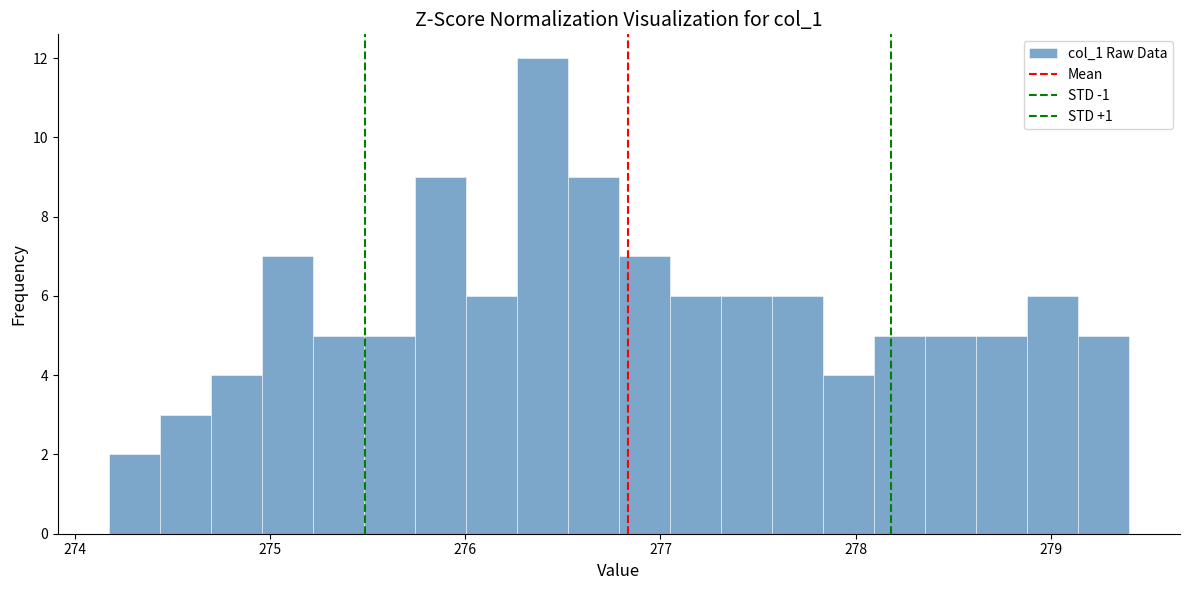

Read against the x-axis, roughly where is the centre of the tallest bar?

276.4